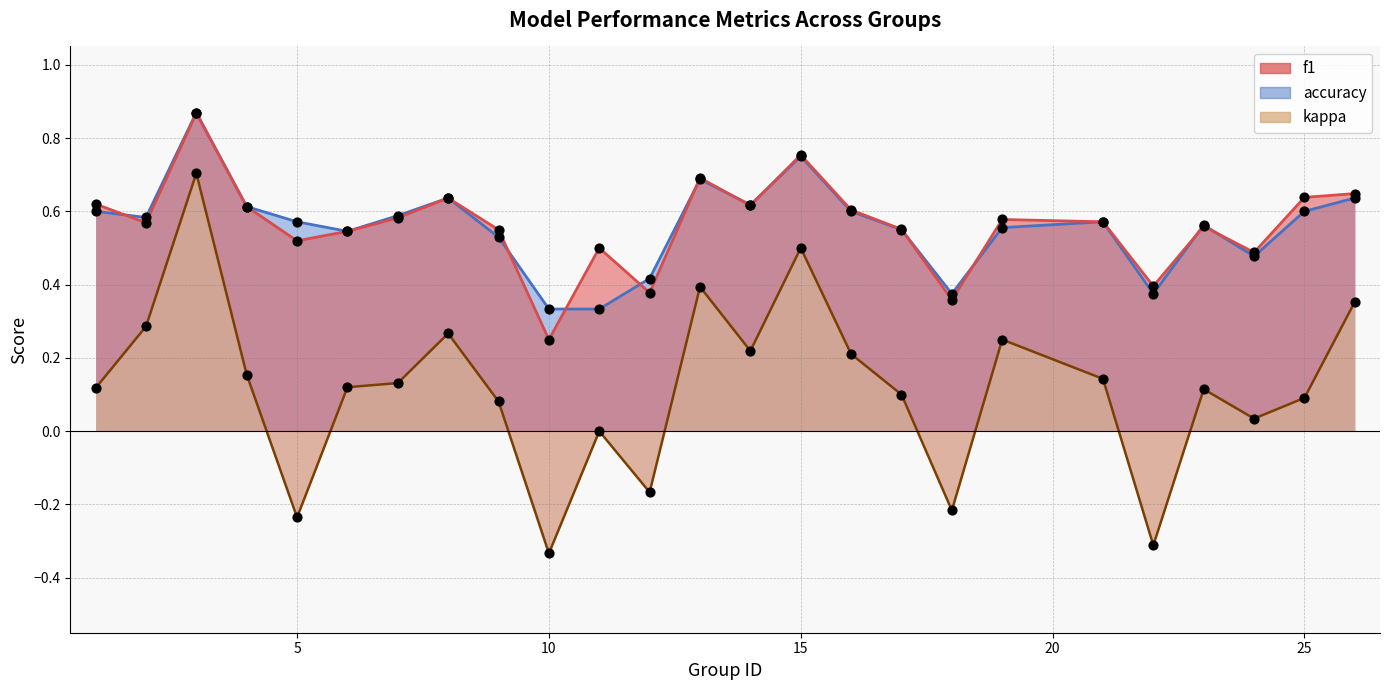

Which series has the largest total across all categories?

f1